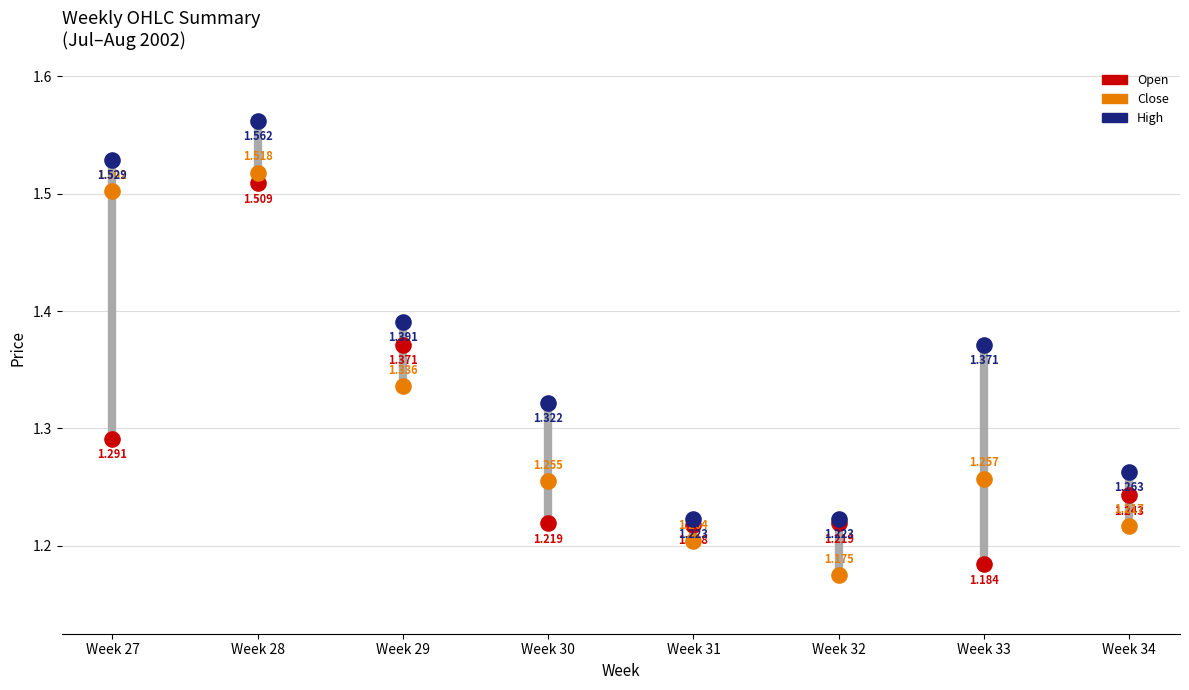

Which series has the largest Y range (max minus min)?

Close